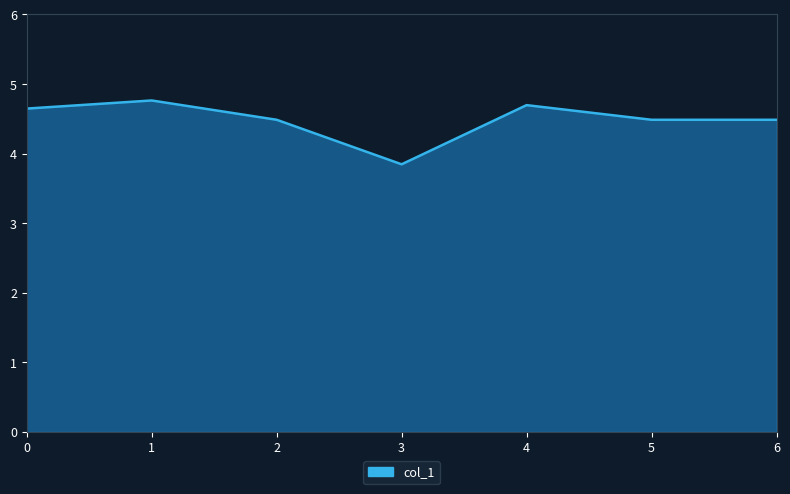

What is the difference between the maximum and minimum values?

0.9